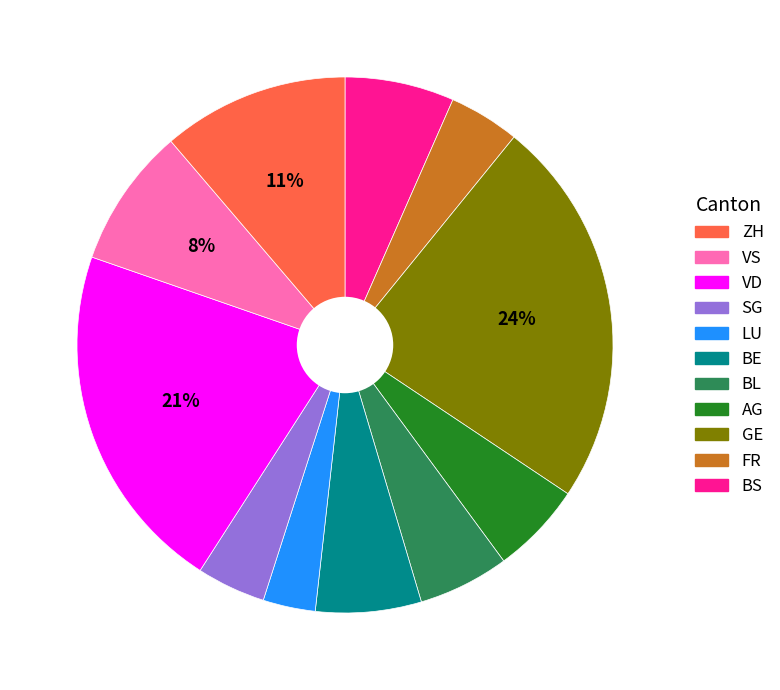

How many slices are in this pie chart?

11